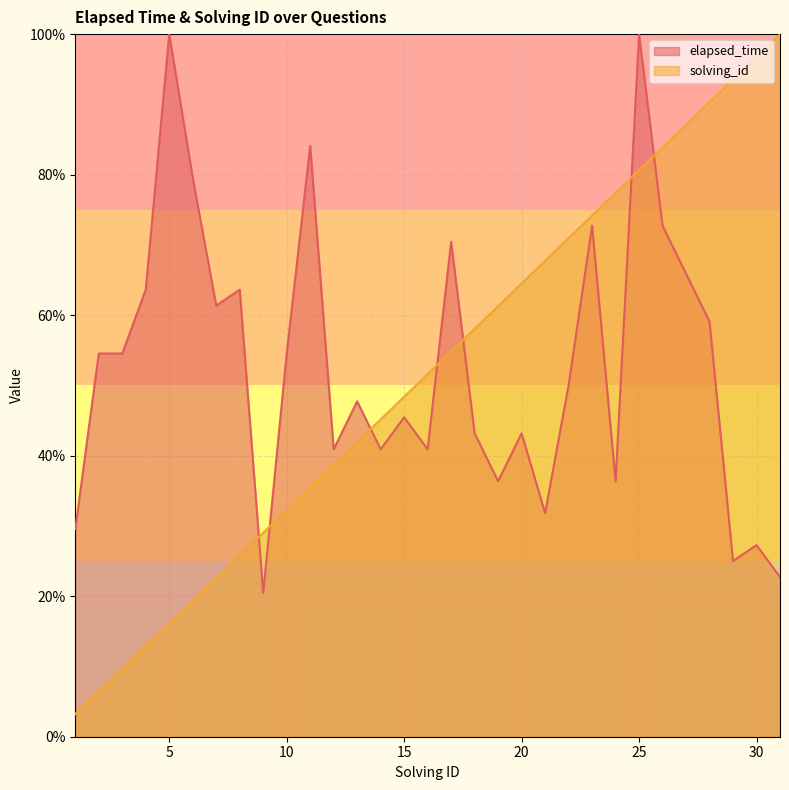

Between 6 and 19, which series saw the biggest shift?

elapsed_time